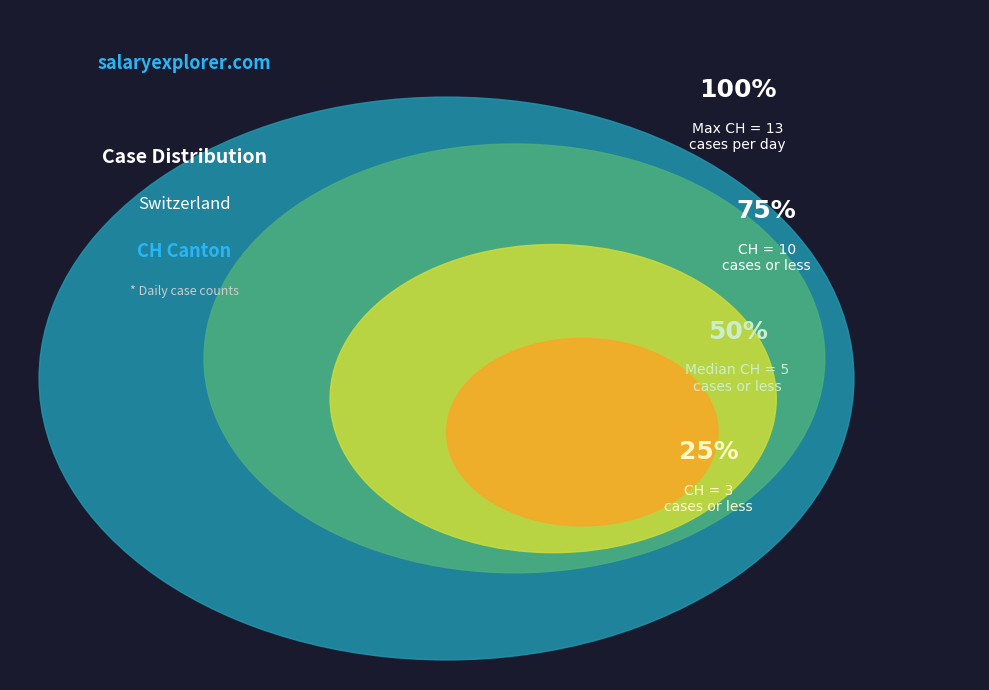

How many slices are in this pie chart?

4